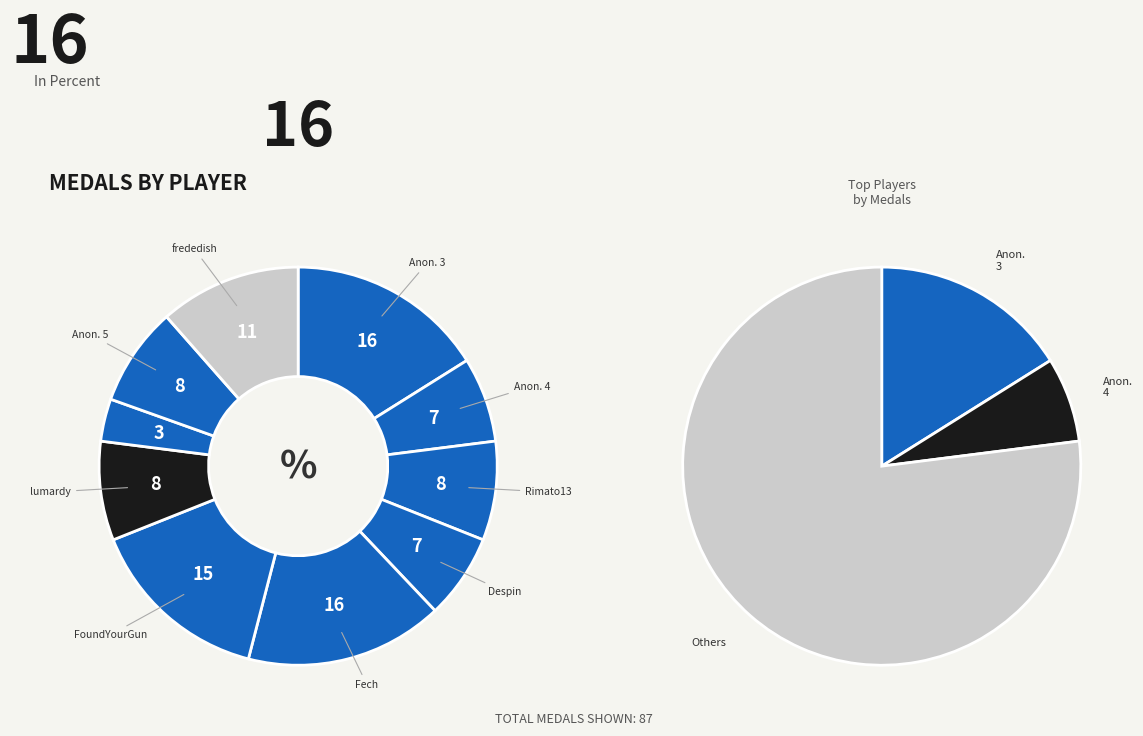

To the nearest percent, what is the difference between the largest and smallest slice percentages?

13%